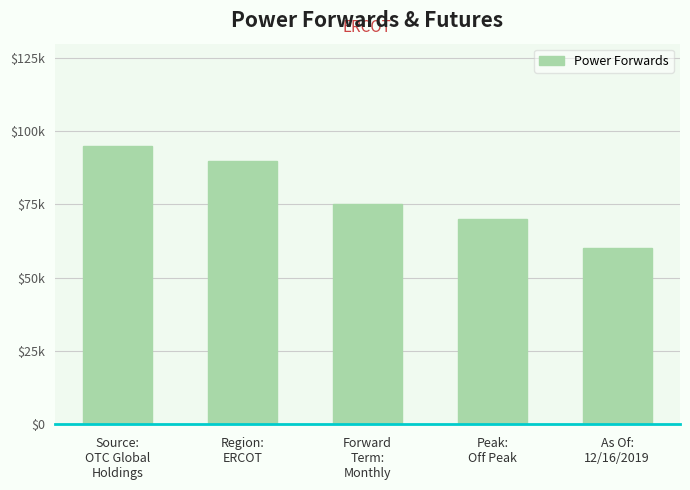

At which category does the chart reach its peak across all series?

Source:
OTC Global
Holdings